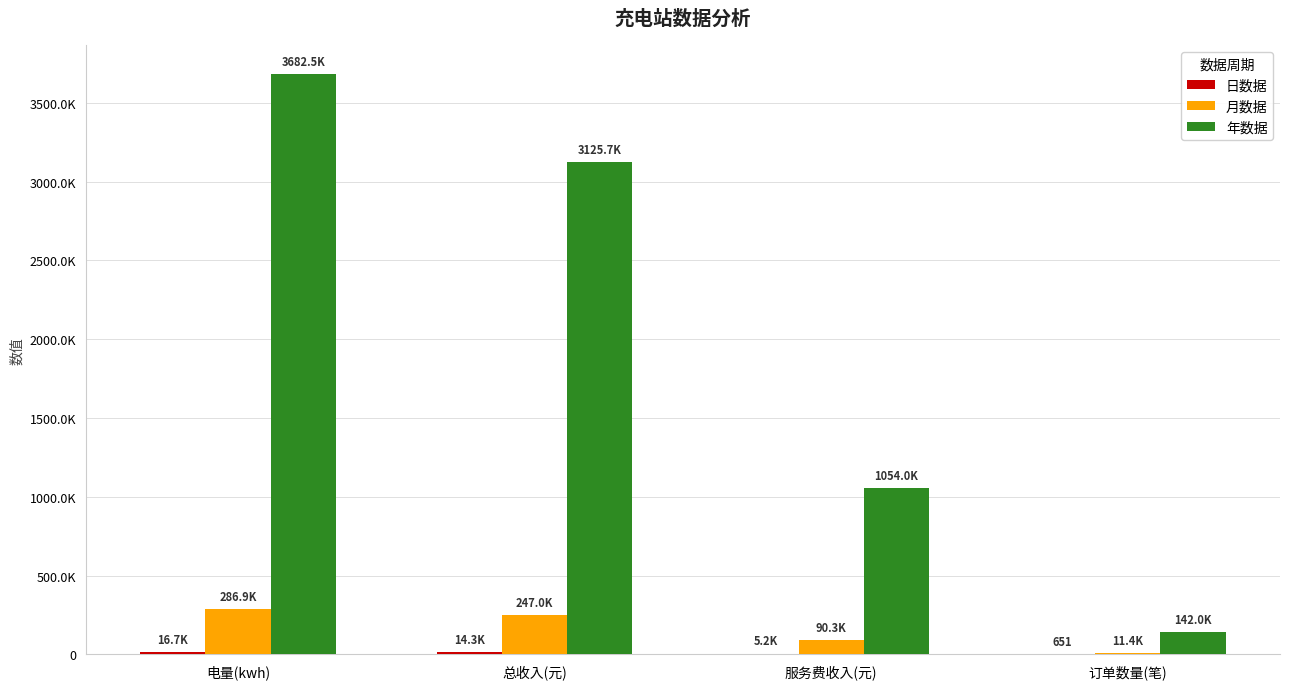

Between 电量(kwh) and 总收入(元), which series saw the biggest shift?

年数据